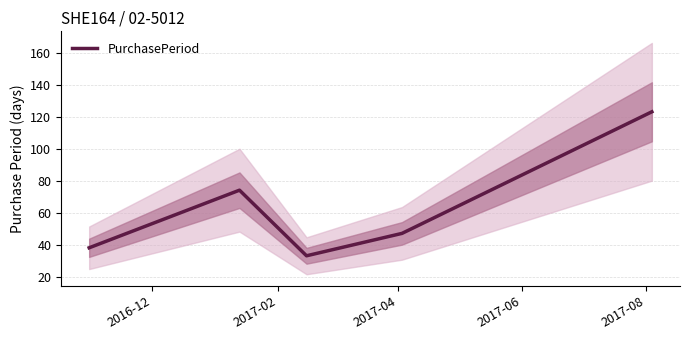

What is the smallest value displayed?

33